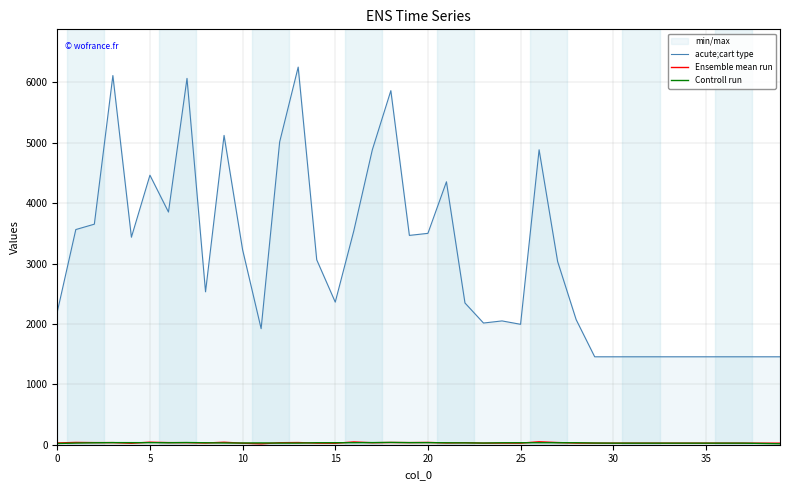

Which series has the largest total across all categories?

acute;cart type